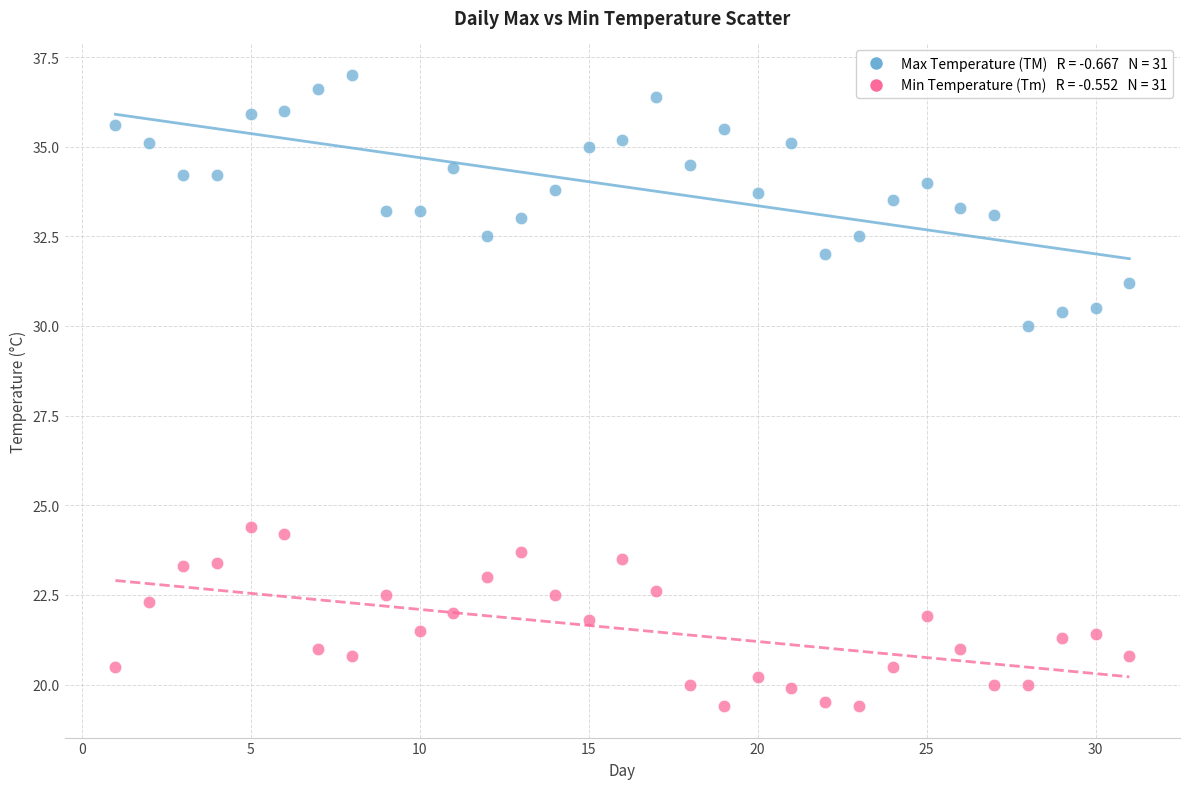

Across all series, what Y value is closest to 28?

30.0